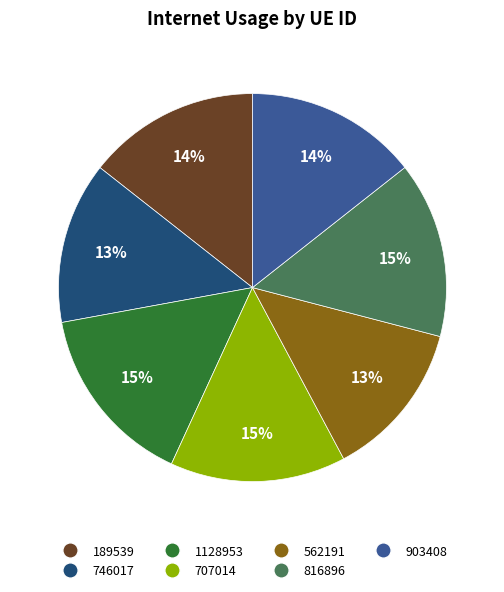

To the nearest percent, what portion does 746017 represent?

13%